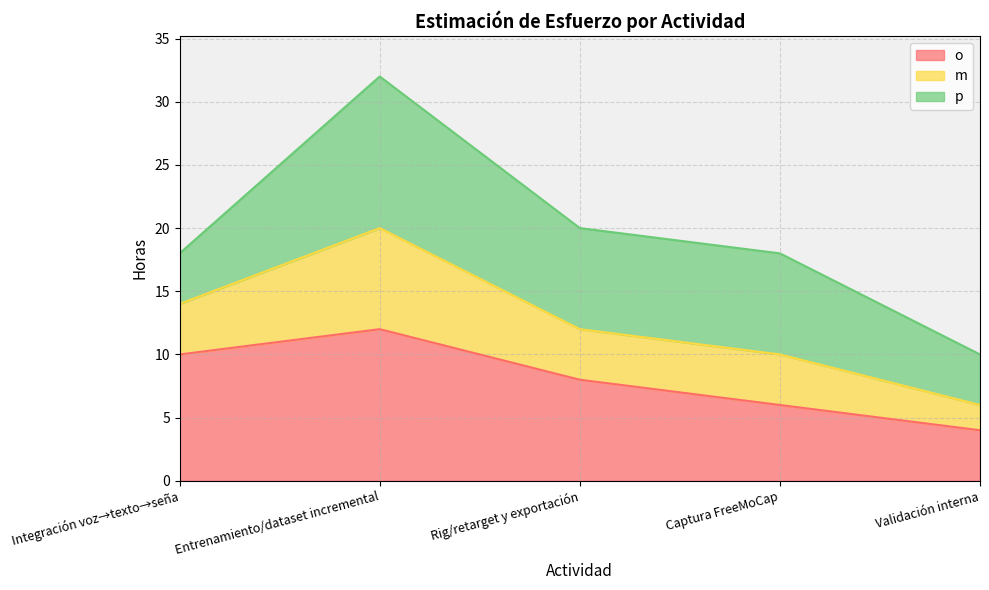

What is the label of the 5th point from the right?

Integración voz→texto→seña